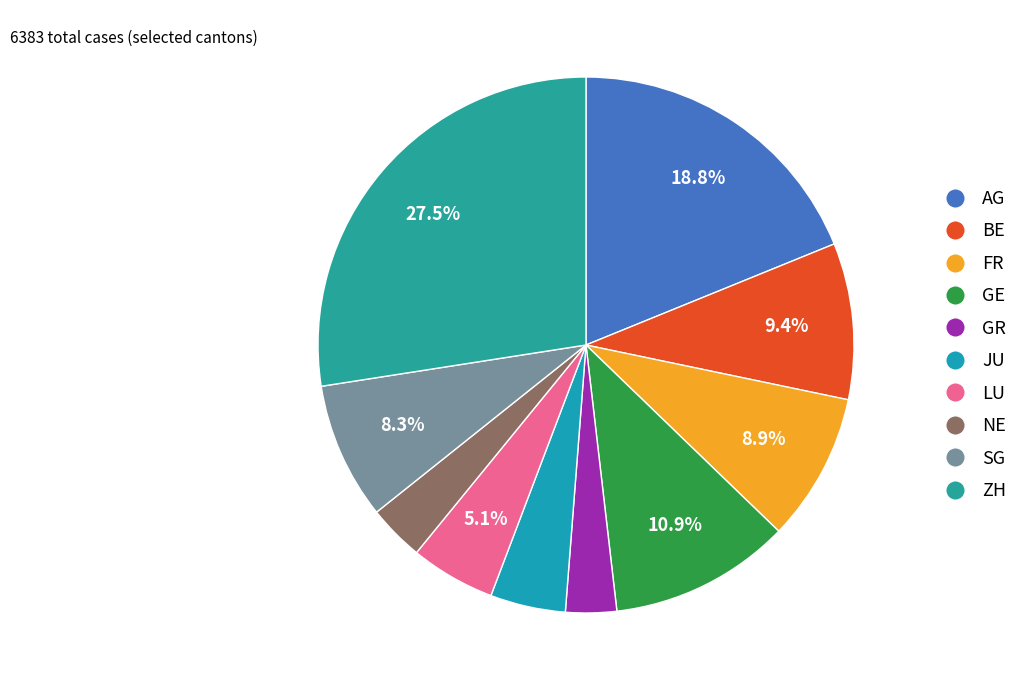

What is the change in value from JU to SG?

+237